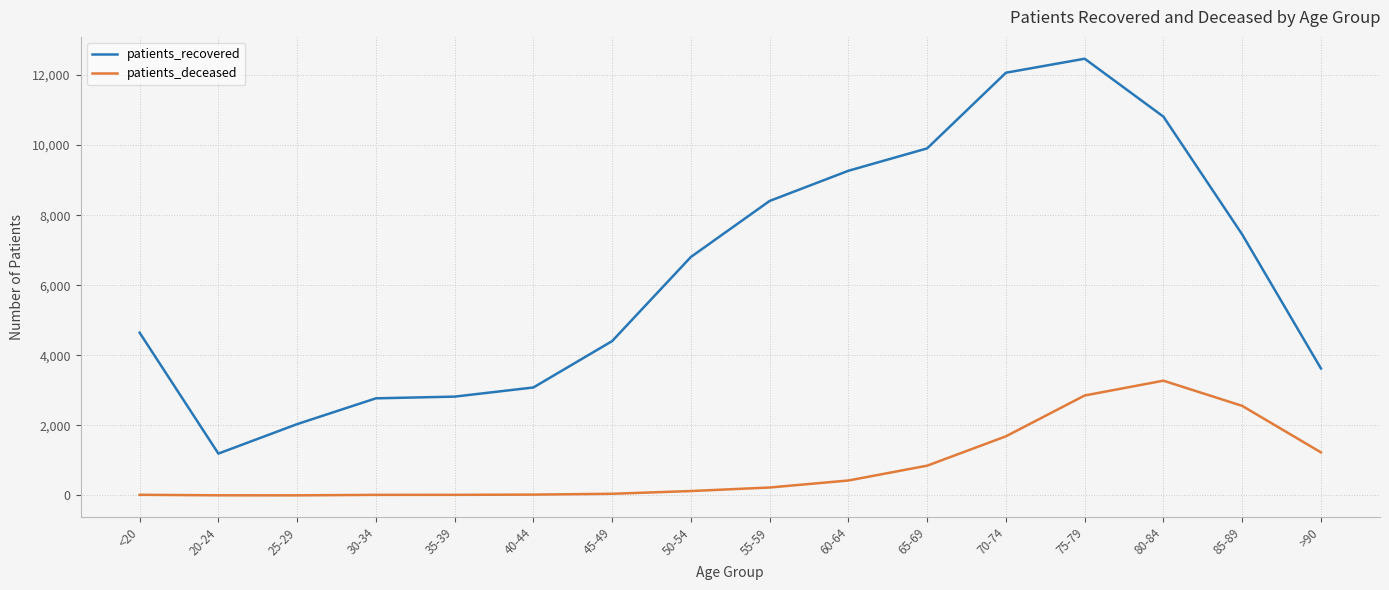

Count the number of data series in this chart.

2